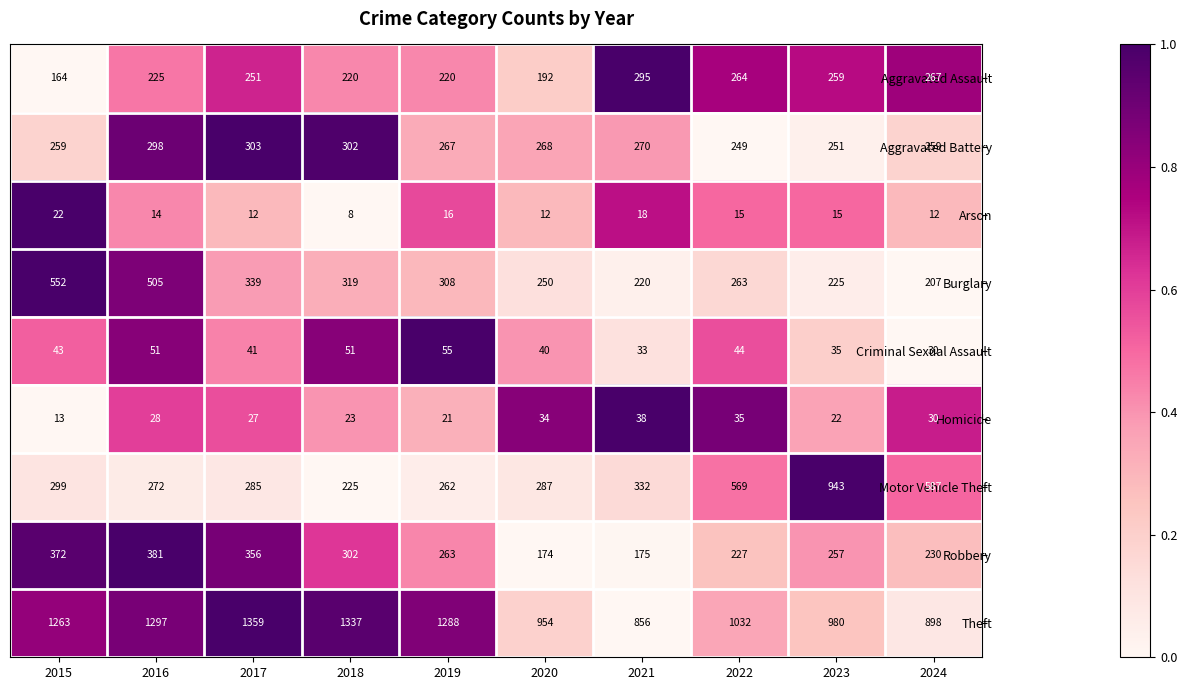

What is the difference between the Theft values at 2016 and 2019?

9